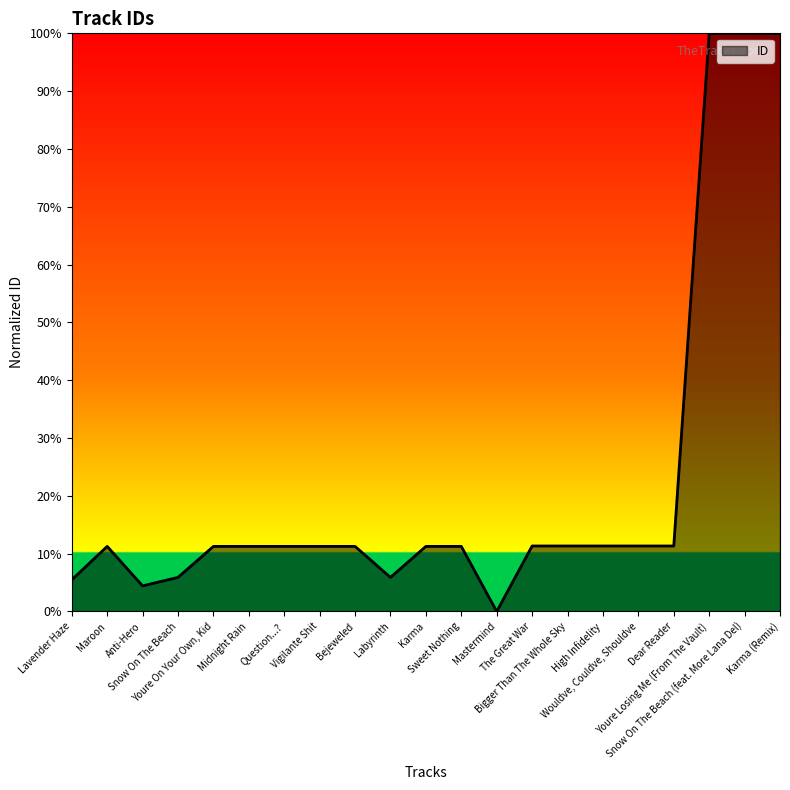

Does the chart display data point markers on the line(s)?

No